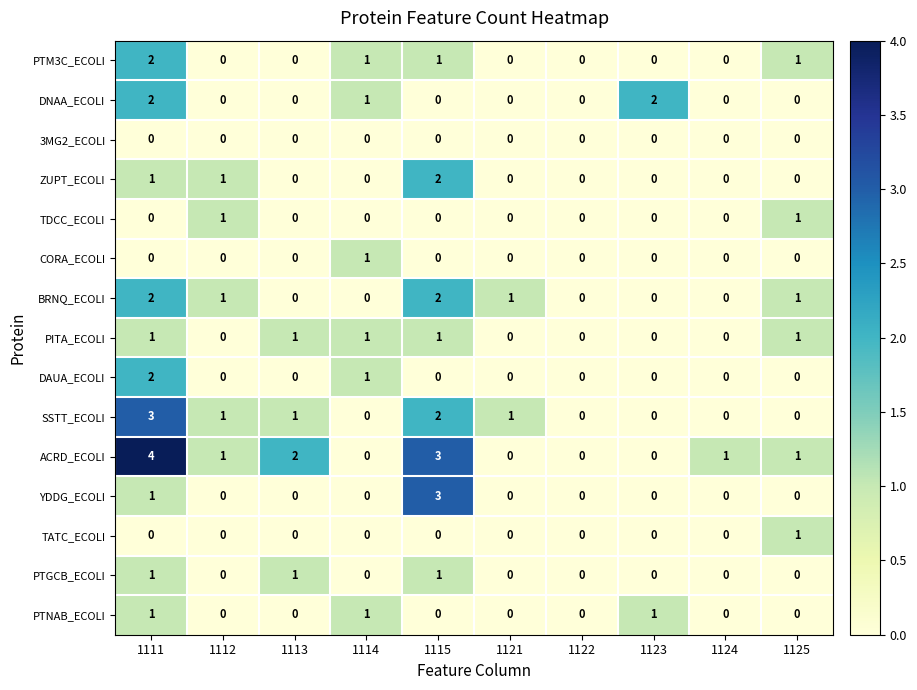

Which series has the widest spread of values?

ACRD_ECOLI